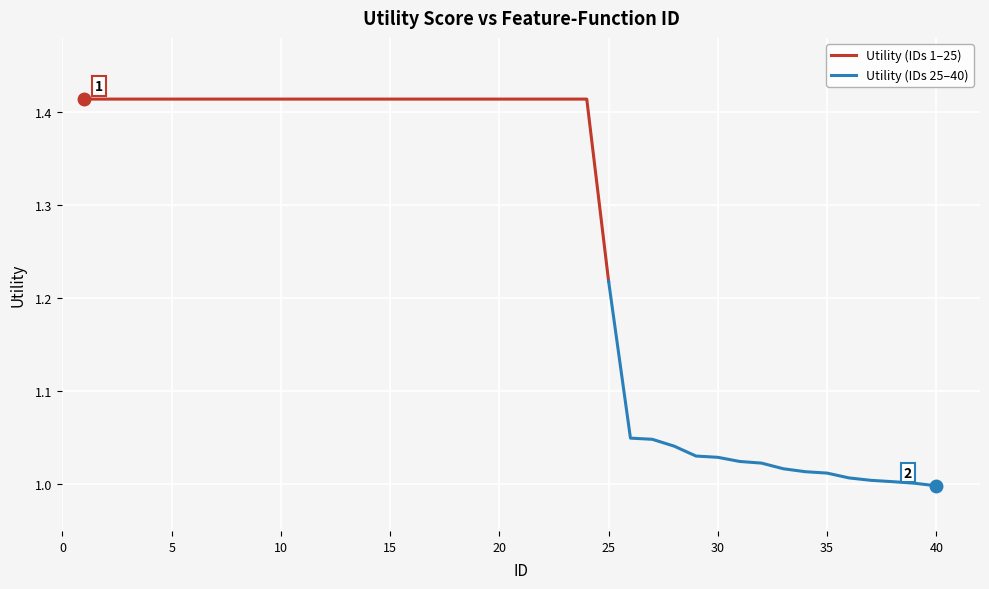

True or false: there are more than 0 points higher than both neighbors.

False